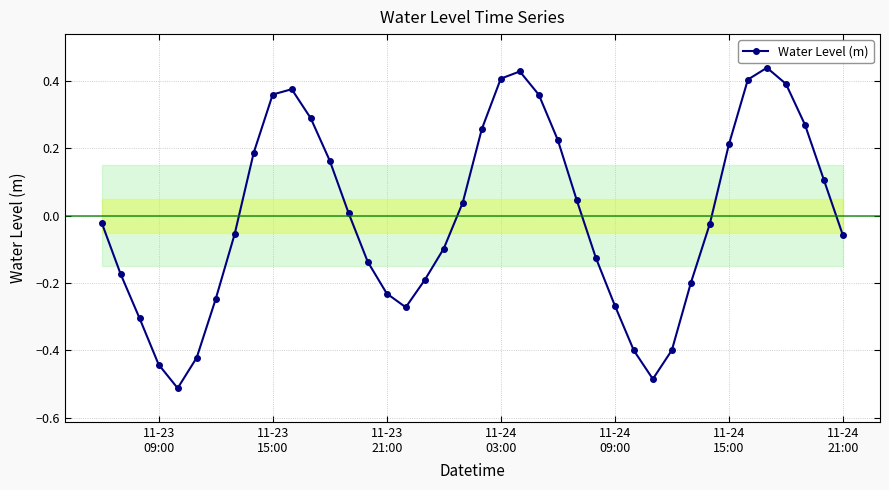

What is the difference between the second highest and second lowest values?

0.9